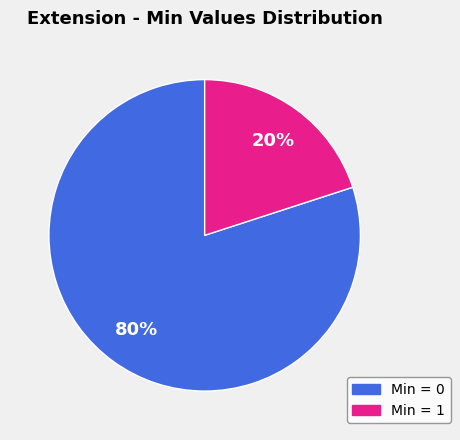

How many segments does this pie chart have?

2